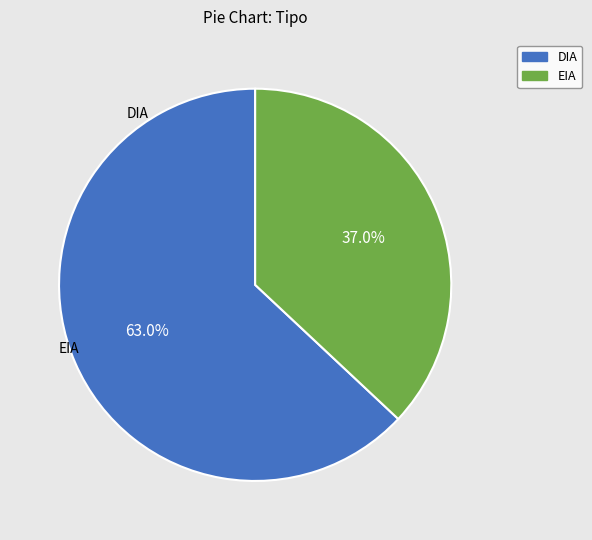

Which category has the smallest portion of the pie?

EIA